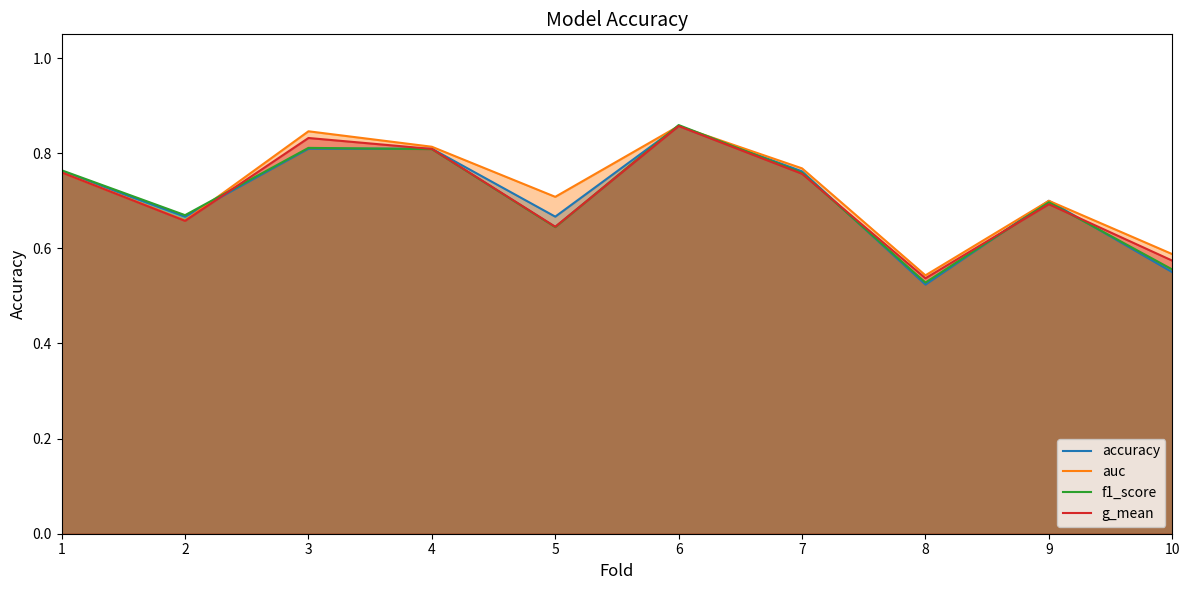

What value does the f1_score series have at 8?

0.5